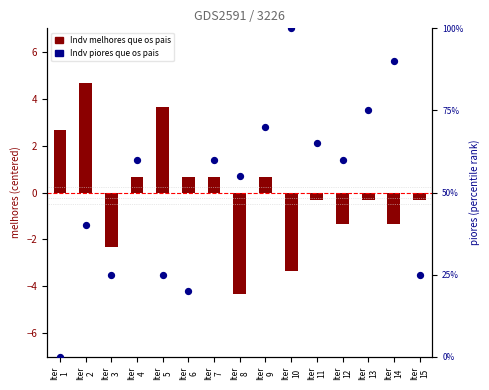

Which series has the widest spread of Y values?

Indv piores que os pais